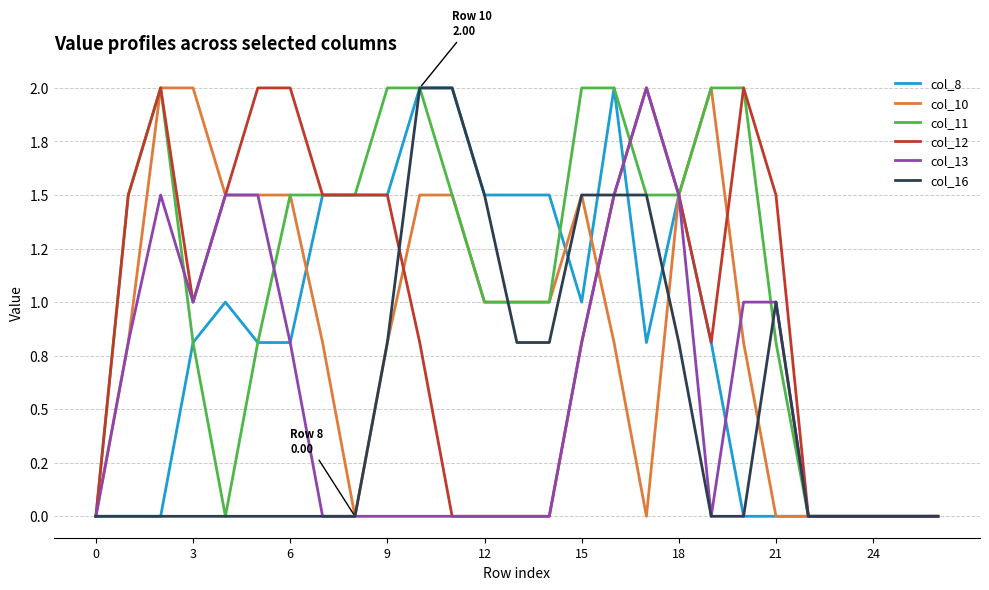

Is this an area chart (filled region under the line)?

No